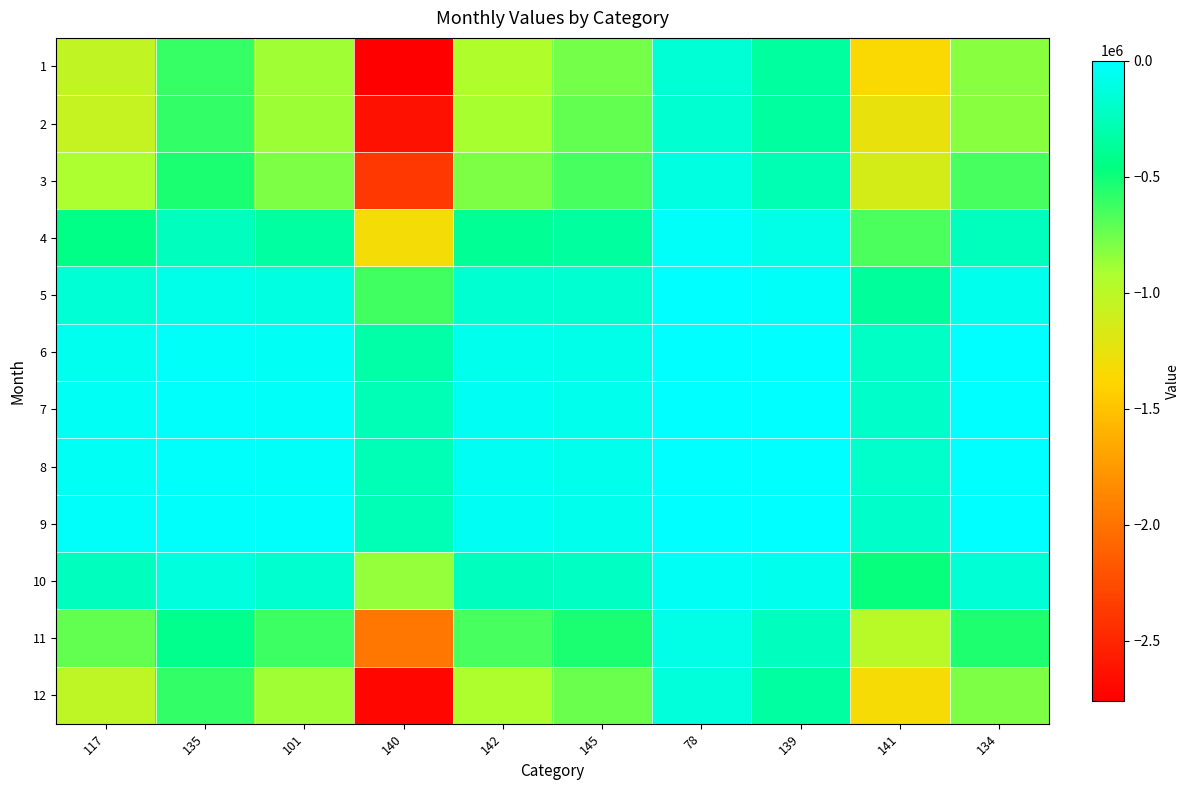

Reading left to right, extract all data points from this chart.

1: 117=-1025250.8	135=-603988.7	101=-893598.9	140=-2758422.9	142=-944304.2	145=-765557.7	78=-156032.8	139=-355229.8	141=-1354512.9	134=-827594.3
2: 117=-1046507.4	135=-596164.6	101=-882793.8	140=-2639359.5	142=-913068.9	145=-730439.1	78=-163122.2	139=-353891.5	141=-1259202.4	134=-823408.7
3: 117=-923511.4	135=-532173.8	101=-788900.0	140=-2384172.3	142=-789445.4	145=-649523.5	78=-112751.2	139=-275211.8	141=-1131590.6	134=-652571.3
4: 117=-441362.5	135=-234478.4	101=-339754.8	140=-1320642.8	142=-387077.0	145=-349575.4	78=-22325.0	139=-91813.8	141=-660952.4	134=-240669.2
5: 117=-161411.2	135=-76442.5	101=-109675.2	140=-632481.4	142=-163322.6	145=-163944.1	78=-1855.4	139=-24455.6	141=-355710.2	134=-68534.6
6: 117=-55444.7	135=-25584.8	101=-39648.2	140=-314984.7	142=-66560.6	145=-80591.6	78=0.0	139=-155.1	141=-211050.0	134=-3923.6
7: 117=-34924.8	135=-15414.1	101=-24861.7	140=-265234.3	142=-52729.6	145=-70109.1	78=0.0	139=0.0	141=-197534.1	134=-1899.6
8: 117=-37400.6	135=-15561.4	101=-24927.6	140=-267043.7	142=-51679.1	145=-68243.1	78=0.0	139=0.0	141=-190903.1	134=-1736.3
9: 117=-30305.9	135=-11128.3	101=-16041.7	140=-267052.0	142=-47916.0	145=-66129.0	78=0.0	139=-9.7	141=-196105.9	134=-1642.9
10: 117=-228559.9	135=-124518.5	101=-179349.7	140=-858496.9	142=-235499.8	145=-224267.5	78=-33944.1	139=-68137.9	141=-476501.8	134=-158460.5
11: 117=-726264.2	135=-419255.3	101=-619984.9	140=-1966776.9	142=-654900.7	145=-537826.8	78=-96583.1	139=-228636.7	141=-981319.8	134=-539324.4
12: 117=-1020156.5	135=-601723.4	101=-891746.8	140=-2711891.3	142=-926963.0	145=-751413.3	78=-136819.6	139=-337313.2	141=-1331024.4	134=-789236.8